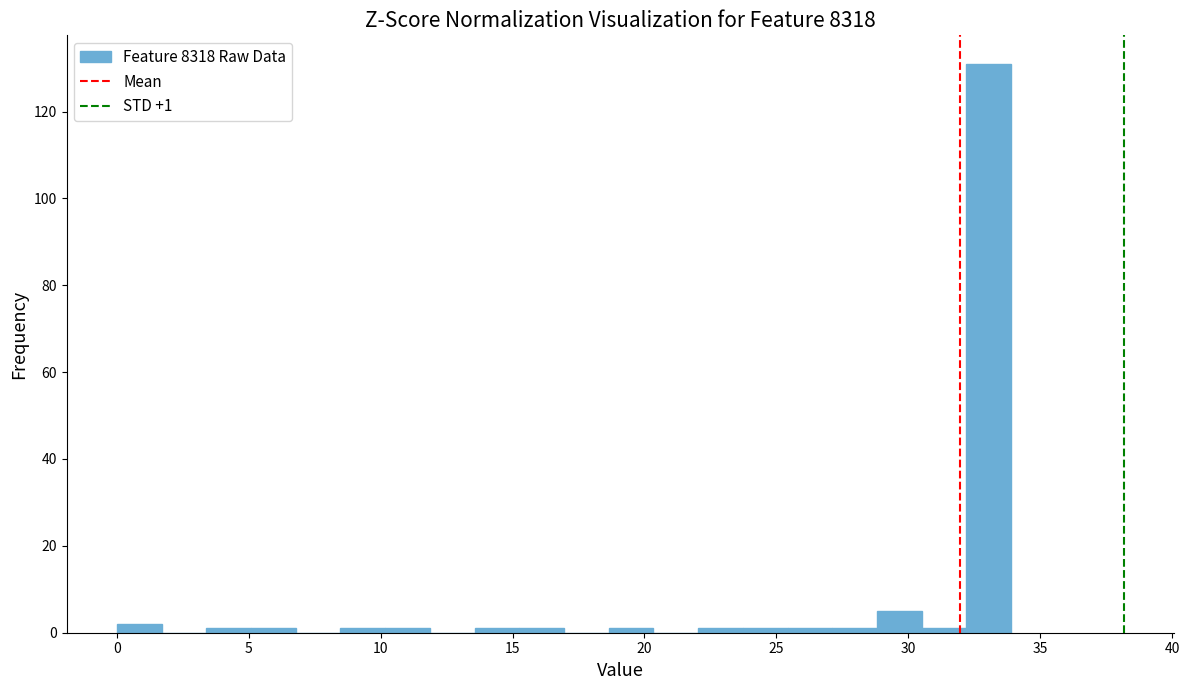

Around what value on the x-axis is the tallest bar? Give the approximate position of its centre, as read against the axis.

33.0